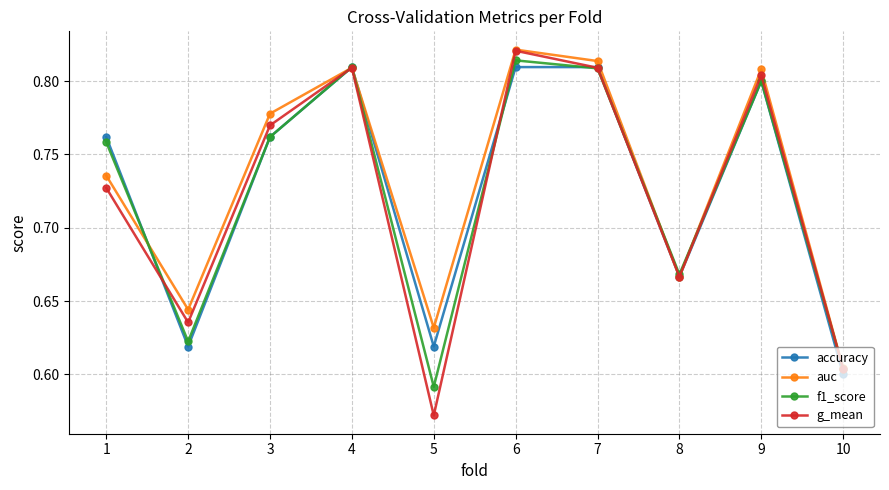

At which label is auc closest to 0?

10